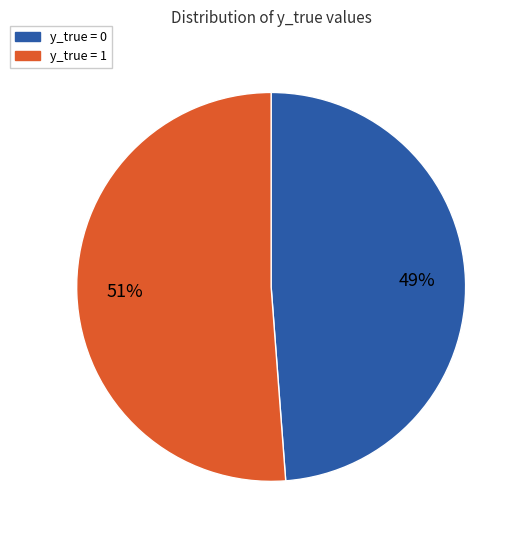

Combined, do y_true = 0 and y_true = 1 account for over 50%?

Yes